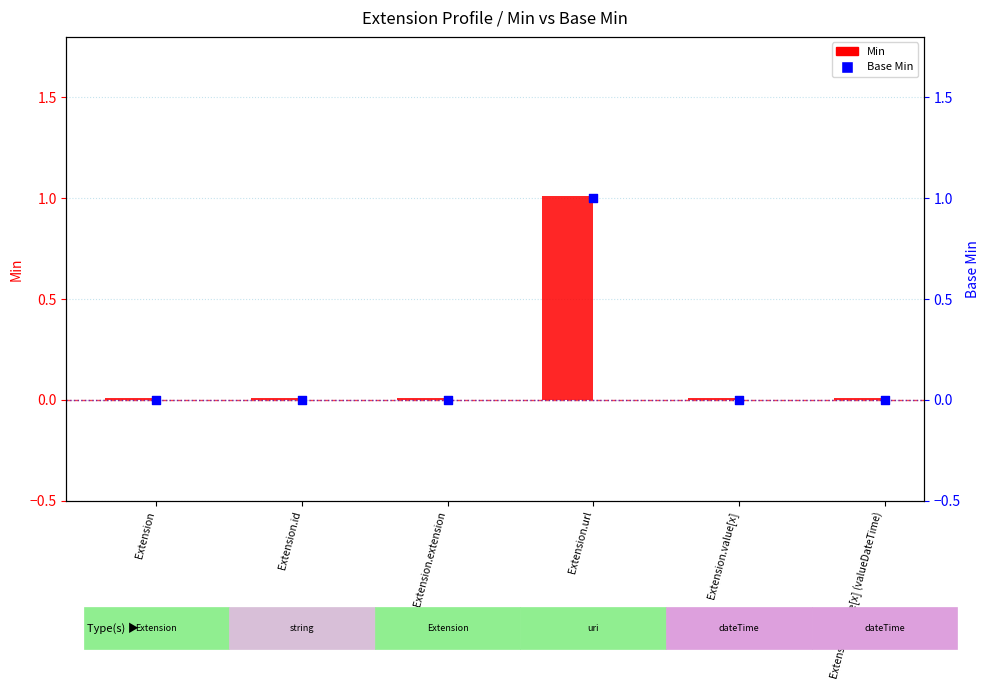

What are all the series names shown in the legend?

Min, Base Min